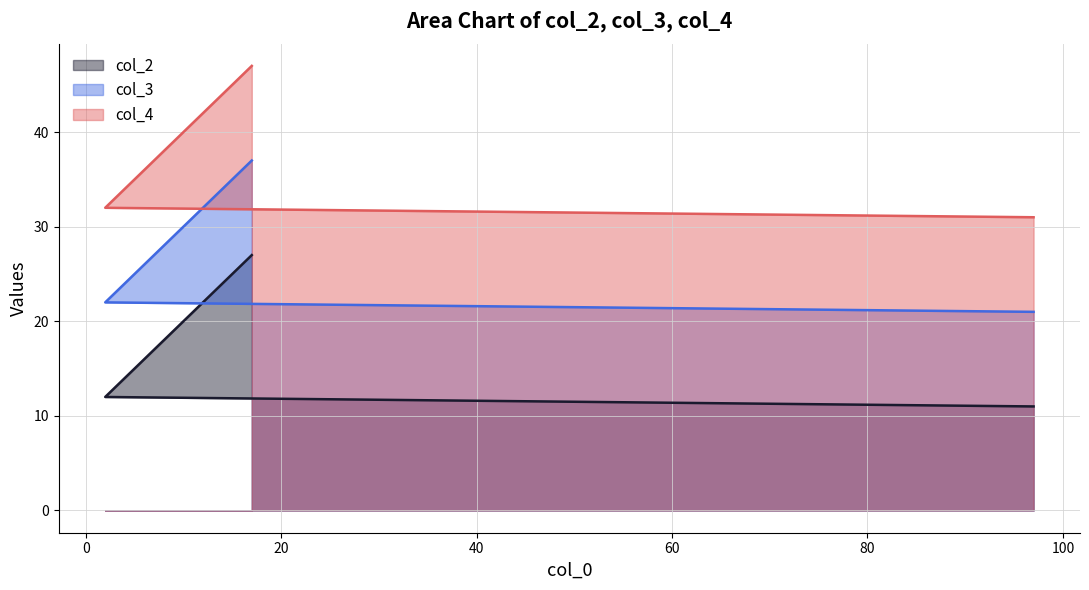

Does the chart have visible grid lines?

Yes